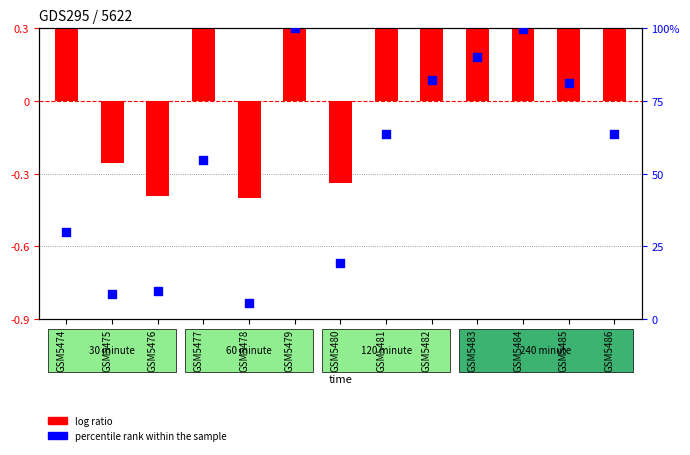

At which category is the sum across all series the highest?

GSM5479